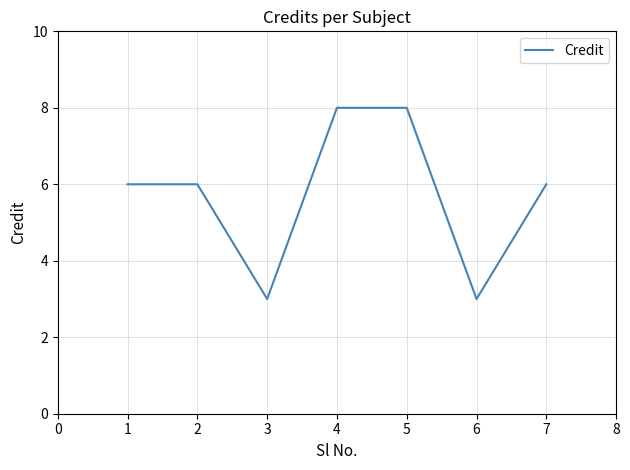

How many categories are shown in the chart?

7